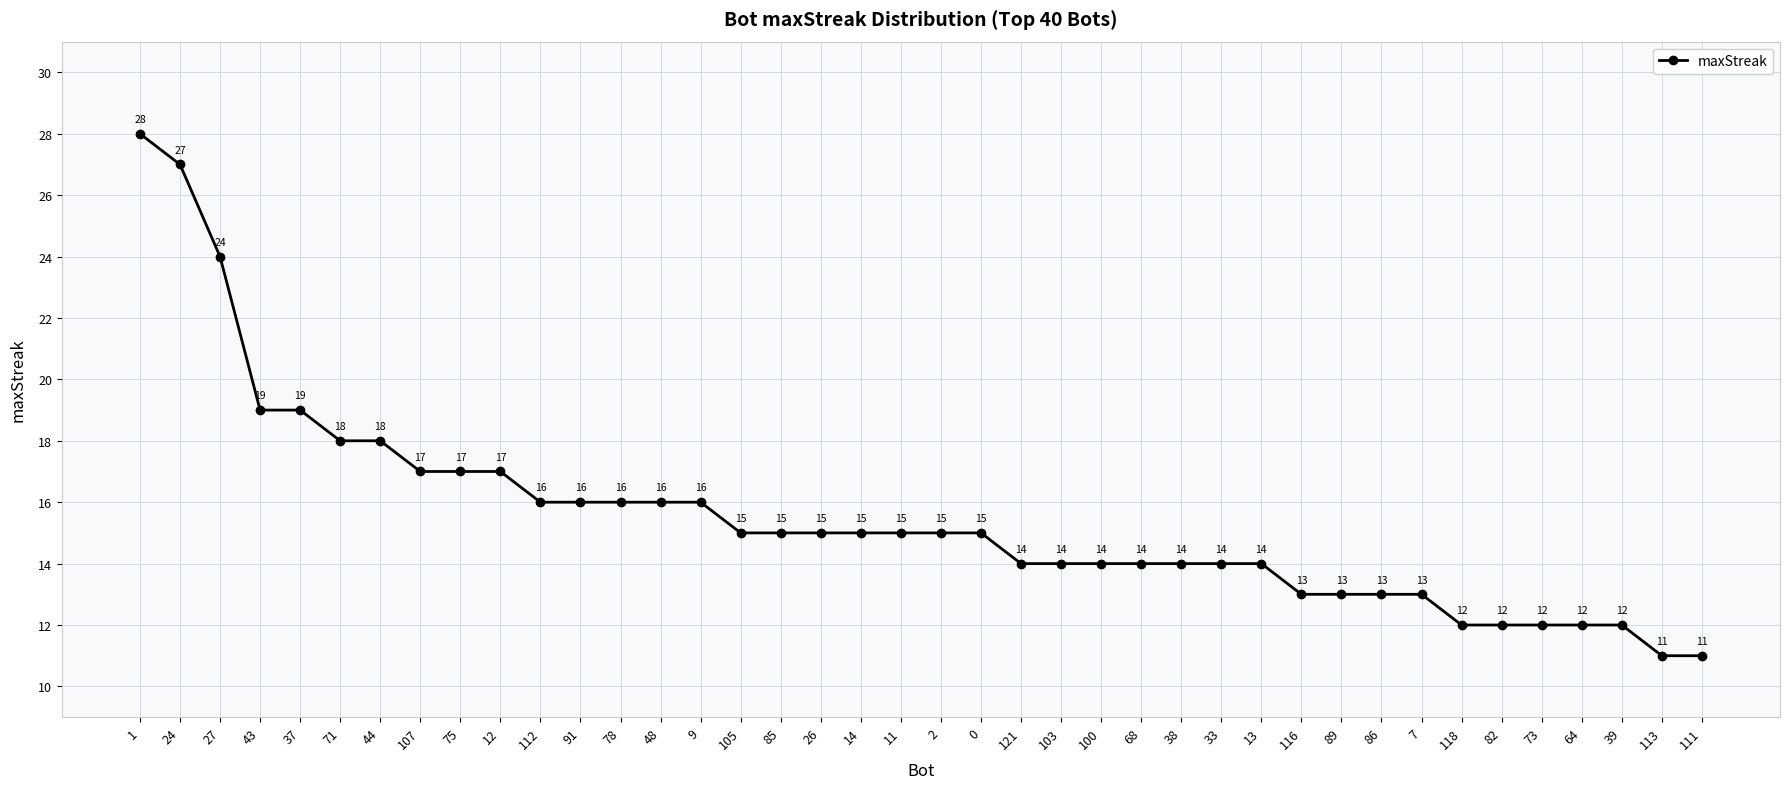

Reading left to right, list all the values displayed in this chart.

1=28	24=27	27=24	43=19	37=19	71=18	44=18	107=17	75=17	12=17	112=16	91=16	78=16	48=16	9=16	105=15	85=15	26=15	14=15	11=15	2=15	0=15	121=14	103=14	100=14	68=14	38=14	33=14	13=14	116=13	89=13	86=13	7=13	118=12	82=12	73=12	64=12	39=12	113=11	111=11